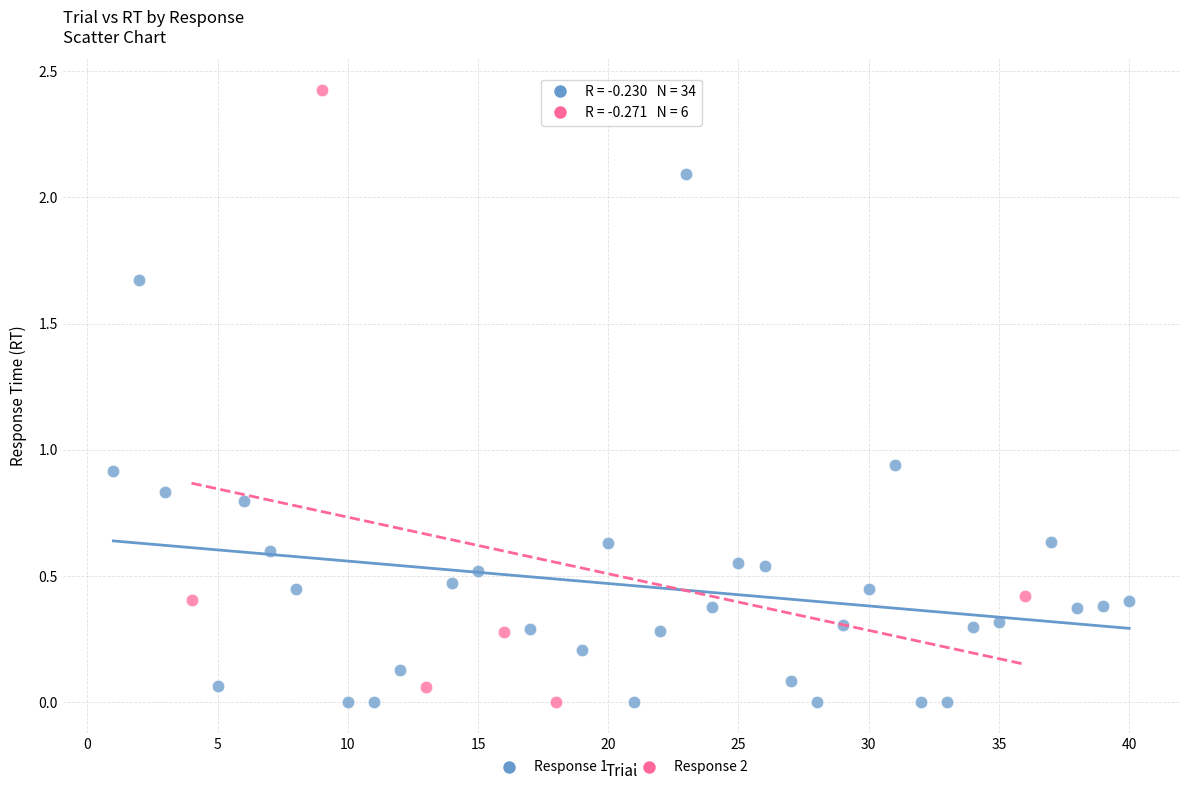

Which series reaches the maximum Y coordinate?

Response 2